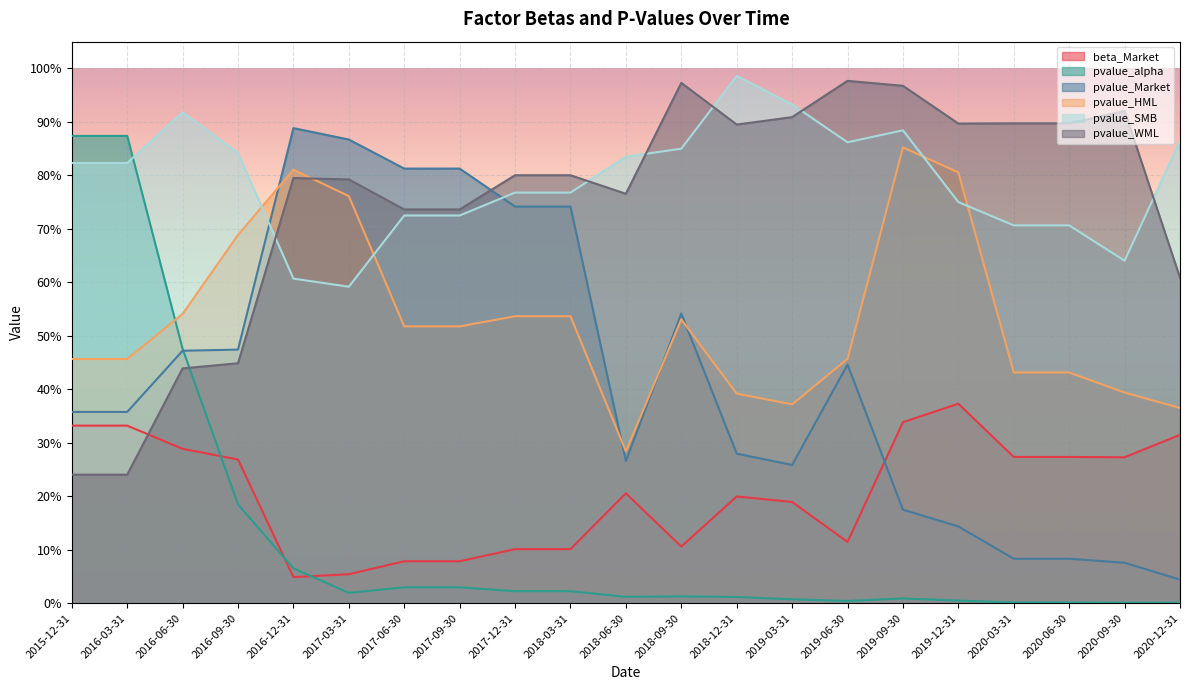

Reading left to right, extract all data points from this chart.

beta_Market: 0.3	0.3	0.3	0.3	0.0	0.1	0.1	0.1	0.1	0.1	0.2	0.1	0.2	0.2	0.1	0.3	0.4	0.3	0.3	0.3	0.3
pvalue_alpha: 0.9	0.9	0.5	0.2	0.1	0.0	0.0	0.0	0.0	0.0	0.0	0.0	0.0	0.0	0.0	0.0	0.0	0.0	0.0	0.0	0.0
pvalue_Market: 0.4	0.4	0.5	0.5	0.9	0.9	0.8	0.8	0.7	0.7	0.3	0.5	0.3	0.3	0.4	0.2	0.1	0.1	0.1	0.1	0.0
pvalue_HML: 0.5	0.5	0.5	0.7	0.8	0.8	0.5	0.5	0.5	0.5	0.3	0.5	0.4	0.4	0.5	0.9	0.8	0.4	0.4	0.4	0.4
pvalue_SMB: 0.8	0.8	0.9	0.8	0.6	0.6	0.7	0.7	0.8	0.8	0.8	0.8	1.0	0.9	0.9	0.9	0.8	0.7	0.7	0.6	0.9
pvalue_WML: 0.2	0.2	0.4	0.4	0.8	0.8	0.7	0.7	0.8	0.8	0.8	1.0	0.9	0.9	1.0	1.0	0.9	0.9	0.9	0.9	0.6